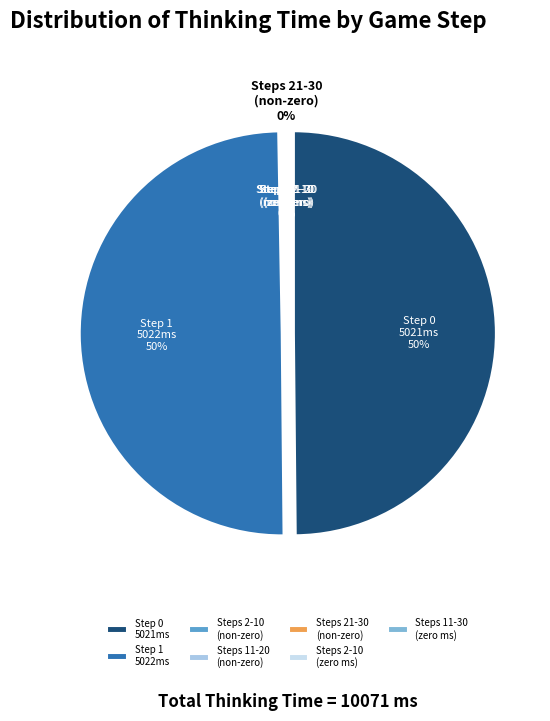

Is there any slice that represents more than half of the pie?

No